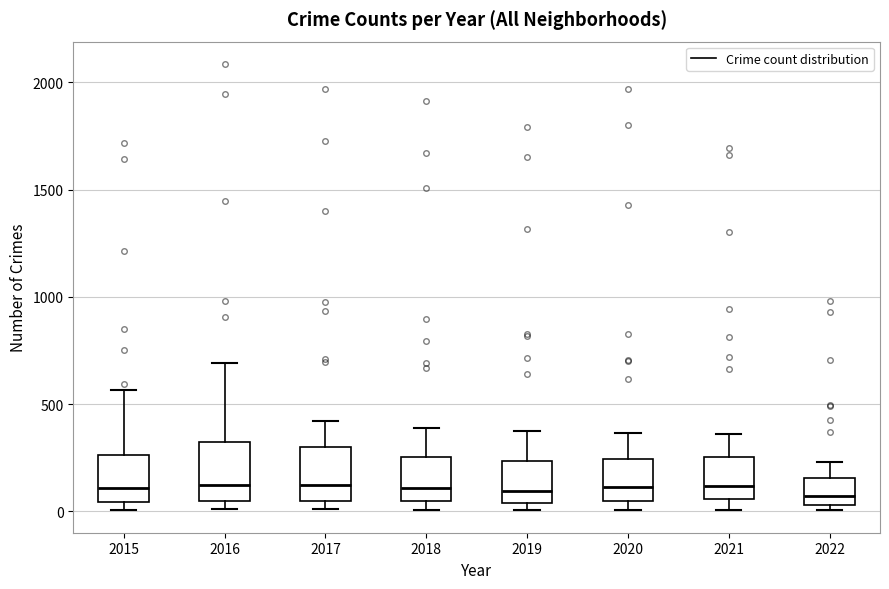

Reading left to right, transcribe this box plot: for each box, give where its median line is, the range the box spans, and where its two whiskers end, as read against the y-axis. The values are not printed on the chart, so give them approximately, as read against the axis.

2015: median 100, box 50 to 250, whiskers 0 to 550
2016: median 150, box 50 to 300, whiskers 0 to 700
2017: median 100, box 50 to 300, whiskers 0 to 400
2018: median 100, box 50 to 250, whiskers 0 to 400
2019: median 100, box 50 to 250, whiskers 0 to 400
2020: median 100, box 50 to 250, whiskers 0 to 350
2021: median 100, box 50 to 250, whiskers 0 to 350
2022: median 50 (just above the box's lower edge), box 50 to 150, whiskers 0 to 250